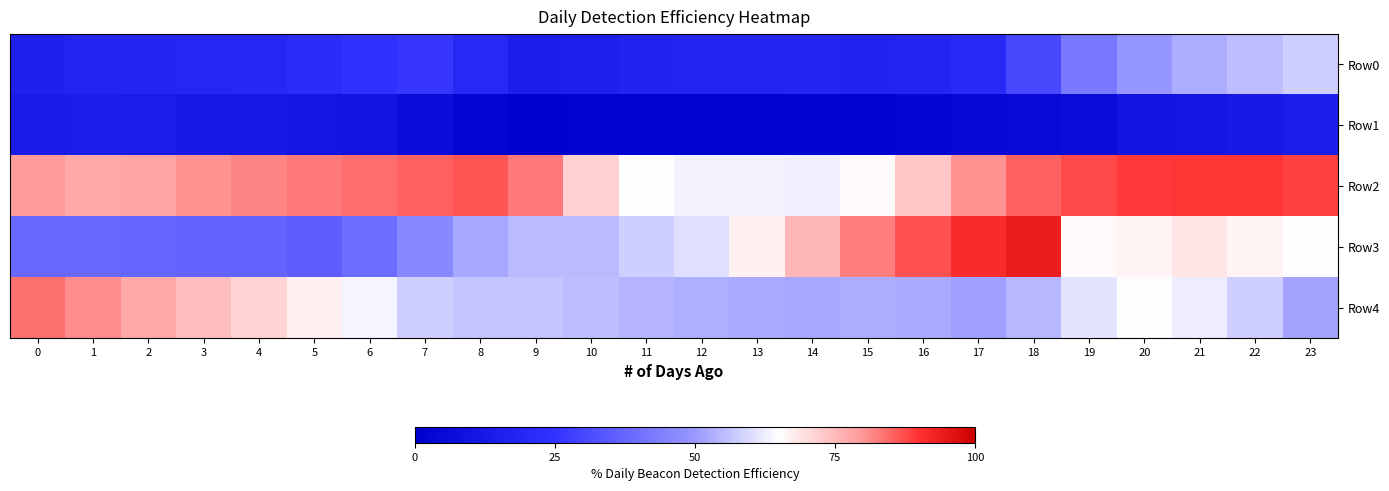

Reading left to right, list all the values displayed in this chart.

Row0: 0=0.2	1=0.2	2=0.2	3=0.2	4=0.2	5=0.2	6=0.2	7=0.3	8=0.2	9=0.1	10=0.2	11=0.2	12=0.2	13=0.2	14=0.2	15=0.2	16=0.2	17=0.2	18=0.3	19=0.4	20=0.5	21=0.5	22=0.6	23=0.6
Row1: 0=0.1	1=0.1	2=0.1	3=0.1	4=0.1	5=0.1	6=0.1	7=0.1	8=0.0	9=0.0	10=0.0	11=0.0	12=0.0	13=0.0	14=0.0	15=0.0	16=0.0	17=0.0	18=0.1	19=0.1	20=0.1	21=0.1	22=0.1	23=0.1
Row2: 0=0.8	1=0.8	2=0.8	3=0.8	4=0.8	5=0.8	6=0.8	7=0.9	8=0.9	9=0.8	10=0.7	11=0.6	12=0.6	13=0.6	14=0.6	15=0.7	16=0.7	17=0.8	18=0.9	19=0.9	20=0.9	21=0.9	22=0.9	23=0.9
Row3: 0=0.4	1=0.4	2=0.4	3=0.4	4=0.4	5=0.4	6=0.4	7=0.5	8=0.5	9=0.5	10=0.5	11=0.6	12=0.6	13=0.7	14=0.8	15=0.8	16=0.9	17=0.9	18=0.9	19=0.7	20=0.7	21=0.7	22=0.7	23=0.6
Row4: 0=0.8	1=0.8	2=0.8	3=0.7	4=0.7	5=0.7	6=0.6	7=0.6	8=0.6	9=0.6	10=0.6	11=0.5	12=0.5	13=0.5	14=0.5	15=0.5	16=0.5	17=0.5	18=0.5	19=0.6	20=0.6	21=0.6	22=0.6	23=0.5